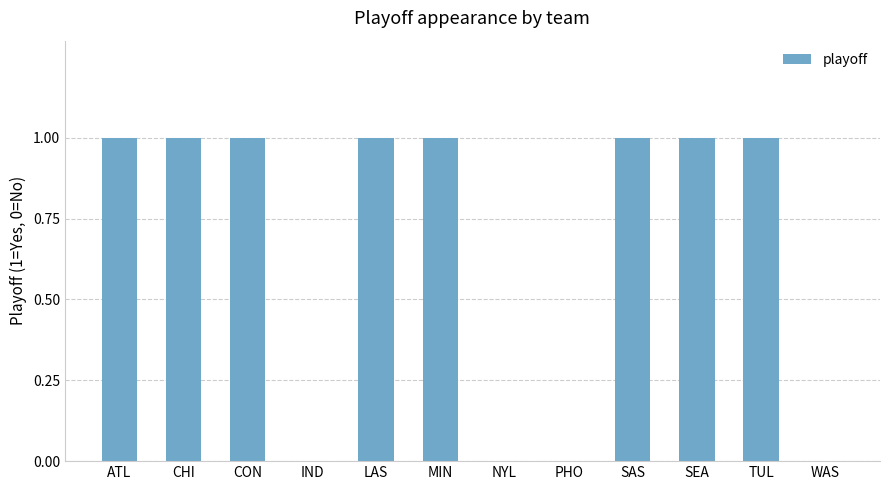

Count the values in the range 0 to 1.

12